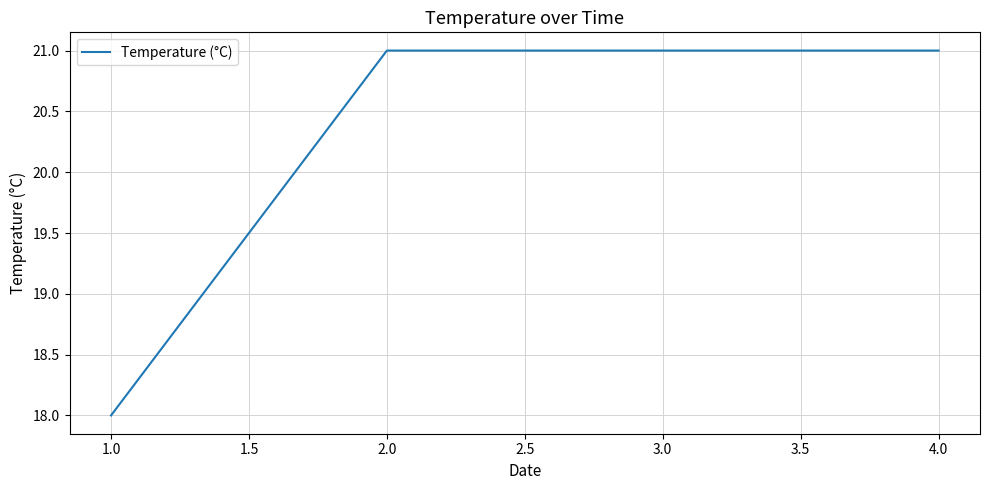

Approximately how many times larger is the value at 1.0 compared to 3.0?

0.9